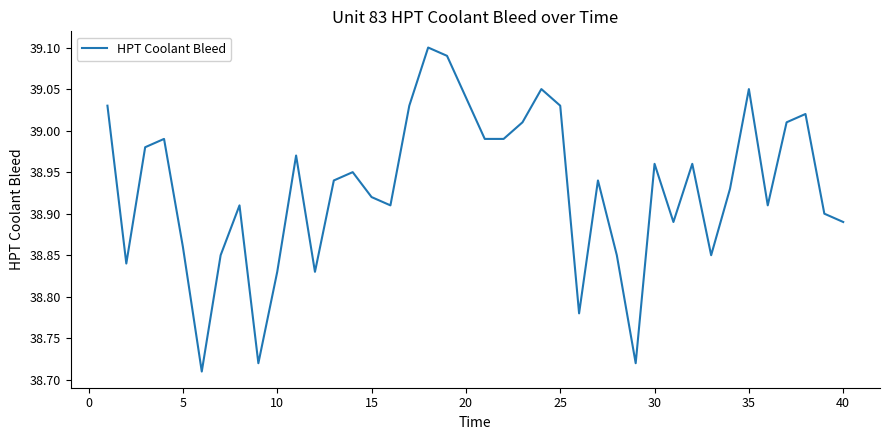

What is the difference between the maximum and minimum values?

0.4